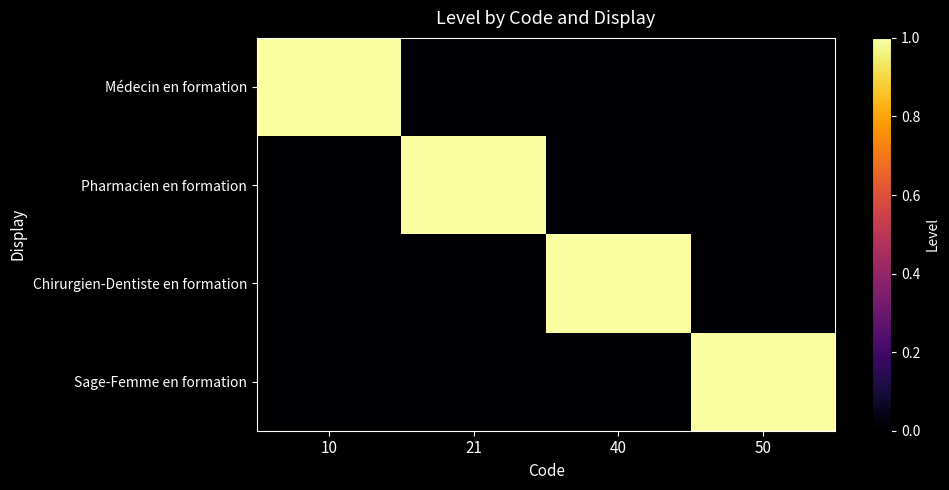

At 10, list the series in order from largest to smallest.

Médecin en formation, Pharmacien en formation, Chirurgien-Dentiste en formation, Sage-Femme en formation